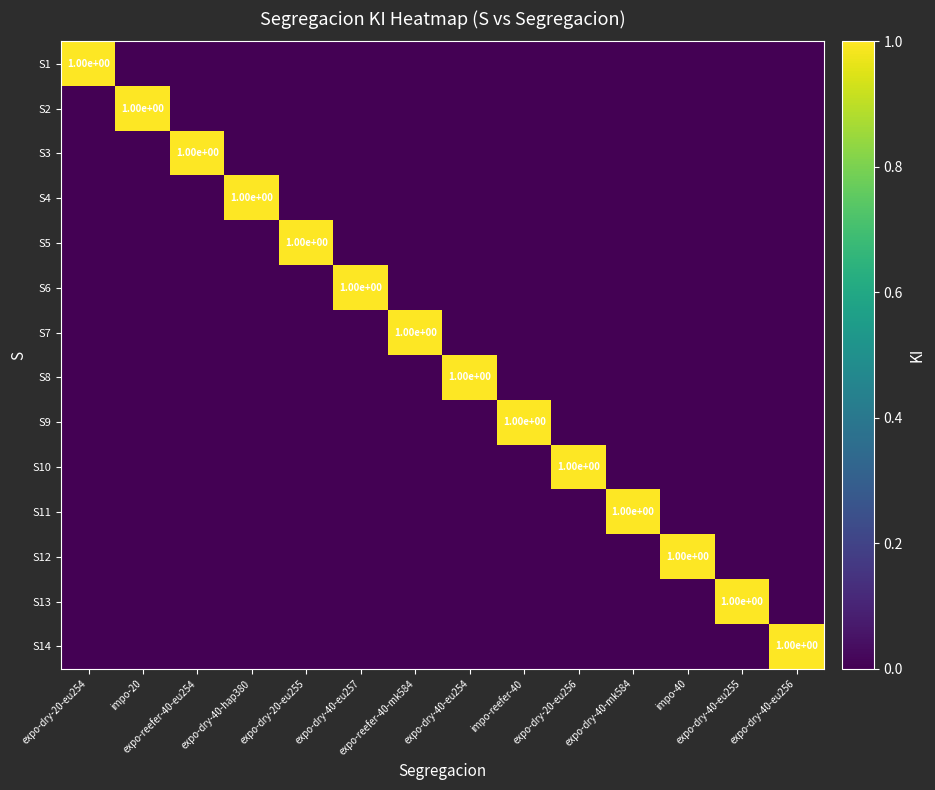

What is the total value across all series at expo-dry-40-mk584?

1